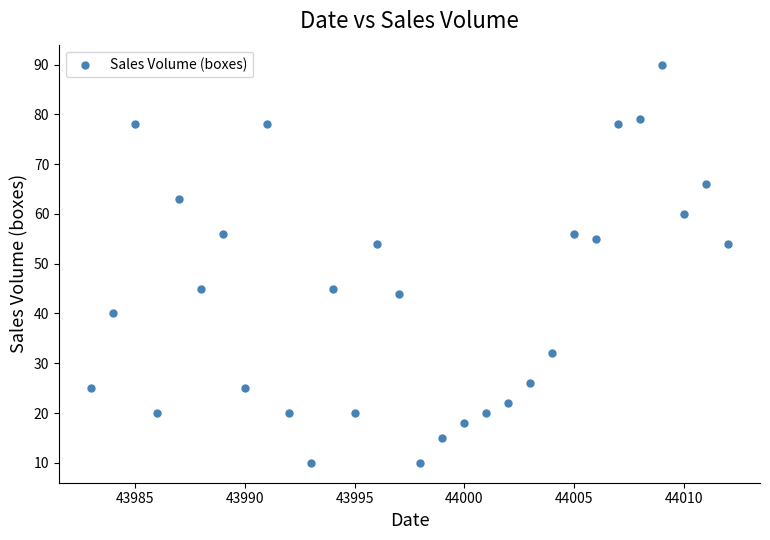

What is the range of X values (max minus min)?

29